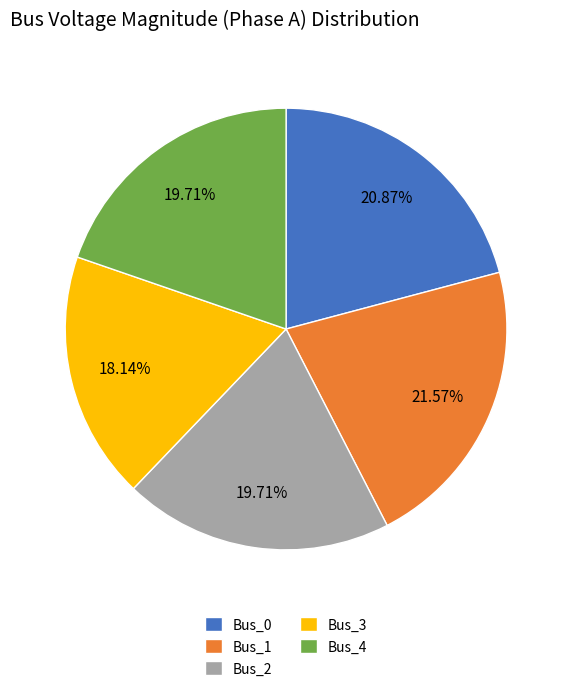

To the nearest percent, what is the difference between the largest and smallest slice percentages?

3%